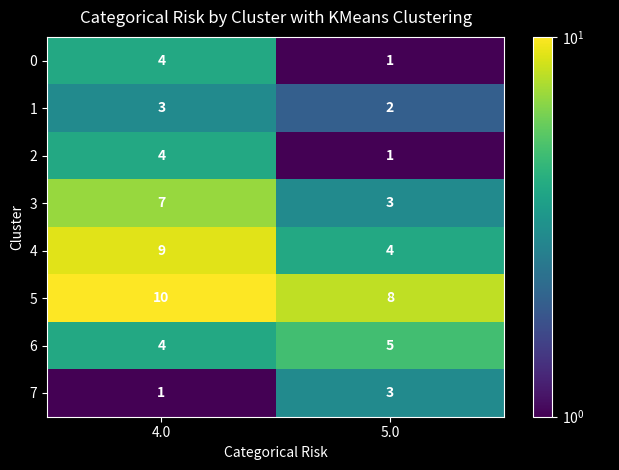

Reading left to right, list all the values displayed in this chart.

0: 4.0=4	5.0=1
1: 4.0=3	5.0=2
2: 4.0=4	5.0=1
3: 4.0=7	5.0=3
4: 4.0=9	5.0=4
5: 4.0=10	5.0=8
6: 4.0=4	5.0=5
7: 4.0=1	5.0=3